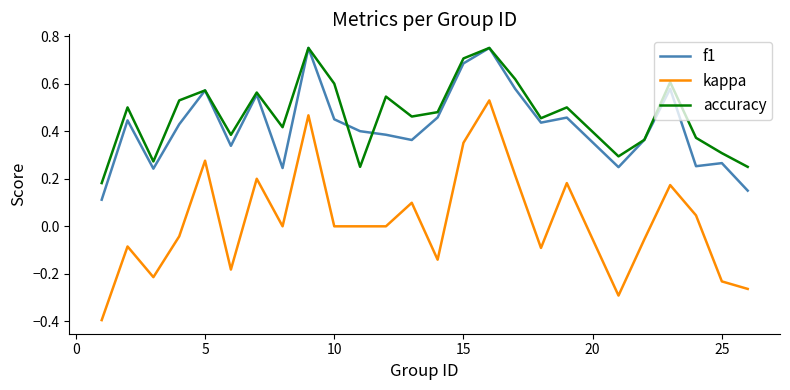

What is the minimum value shown in the chart?

-0.4